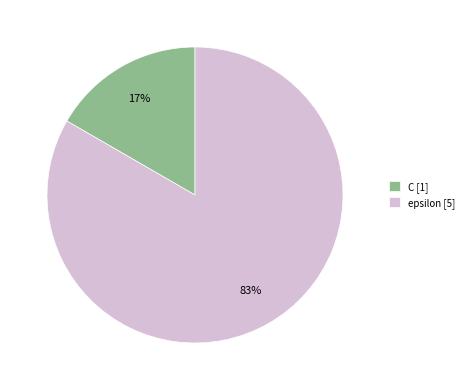

What is the largest slice in the pie chart?

epsilon